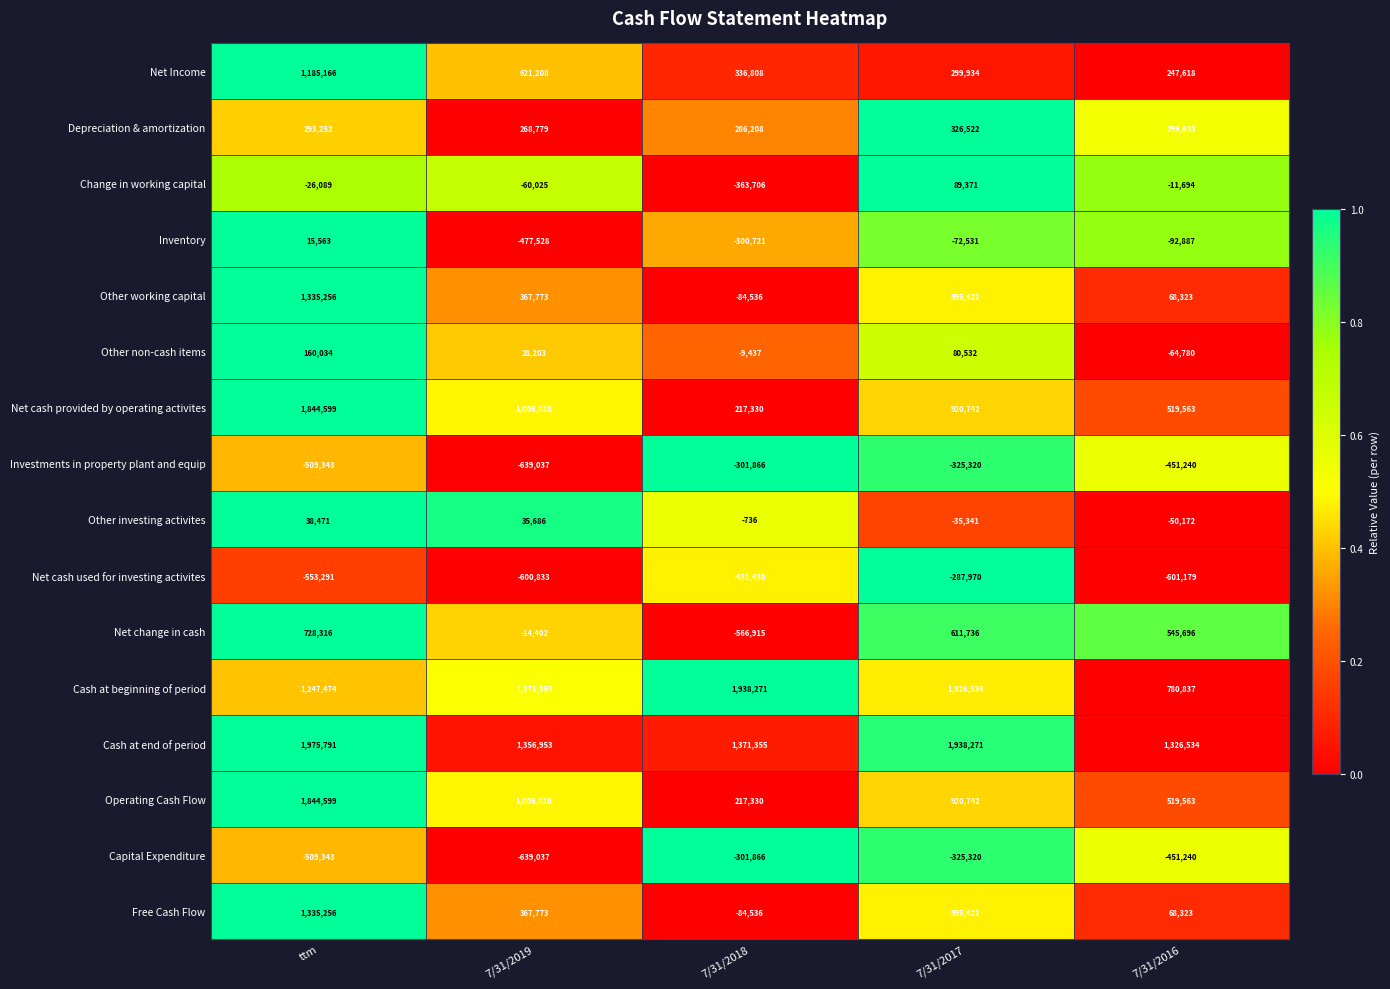

True or false: Cash at end of period has a value of 481300 at ttm.

False